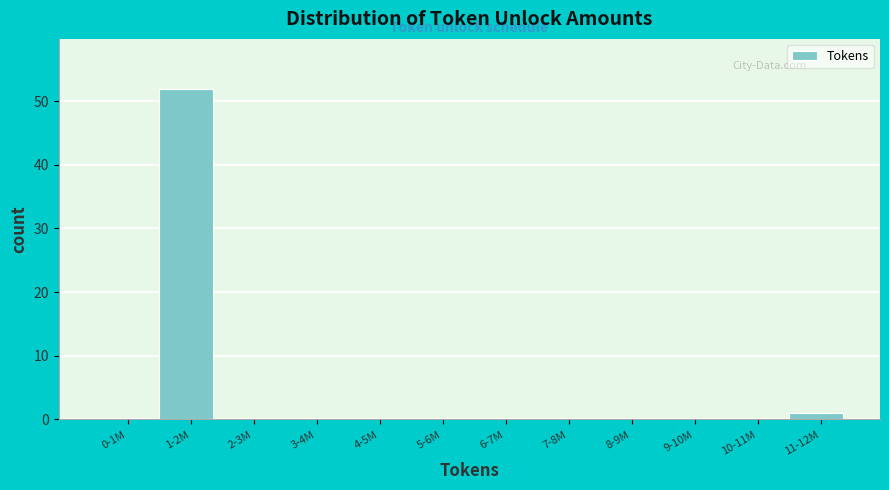

Reading left to right, extract all data points from this chart.

0-1M=0	1-2M=52	2-3M=0	3-4M=0	4-5M=0	5-6M=0	6-7M=0	7-8M=0	8-9M=0	9-10M=0	10-11M=0	11-12M=1